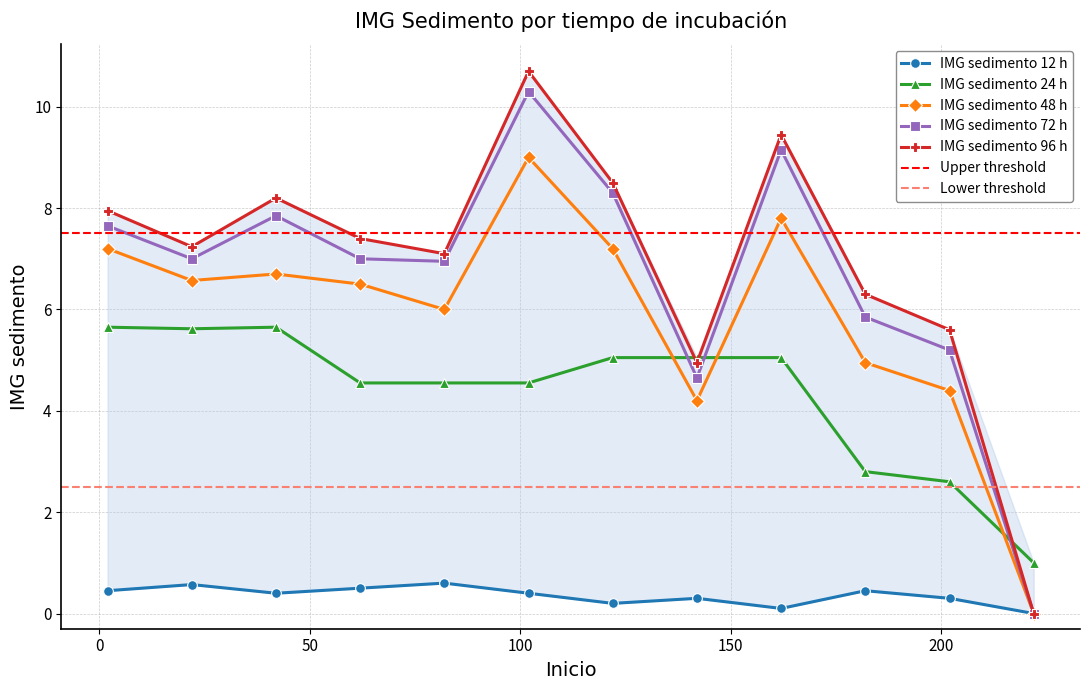

In IMG sedimento 96 h, how many points are lower than both neighbors (excluding endpoints)?

3